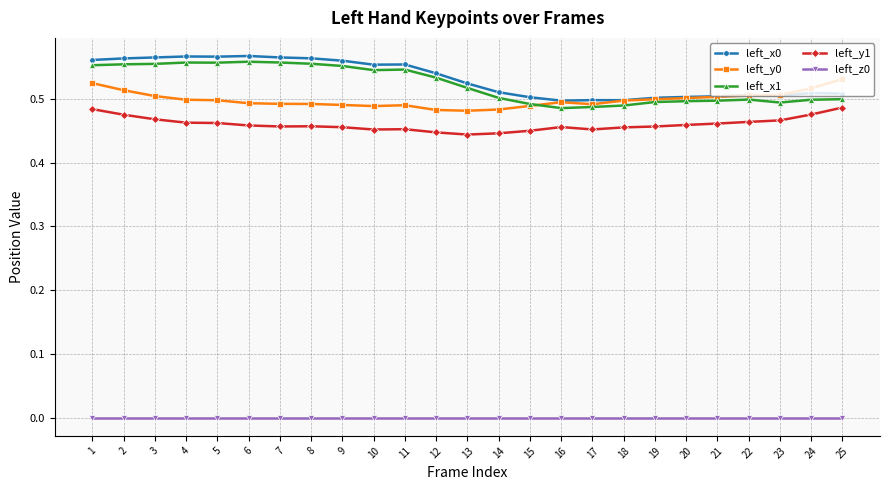

Is it true that left_x1 equals 0.5 at 22?

True